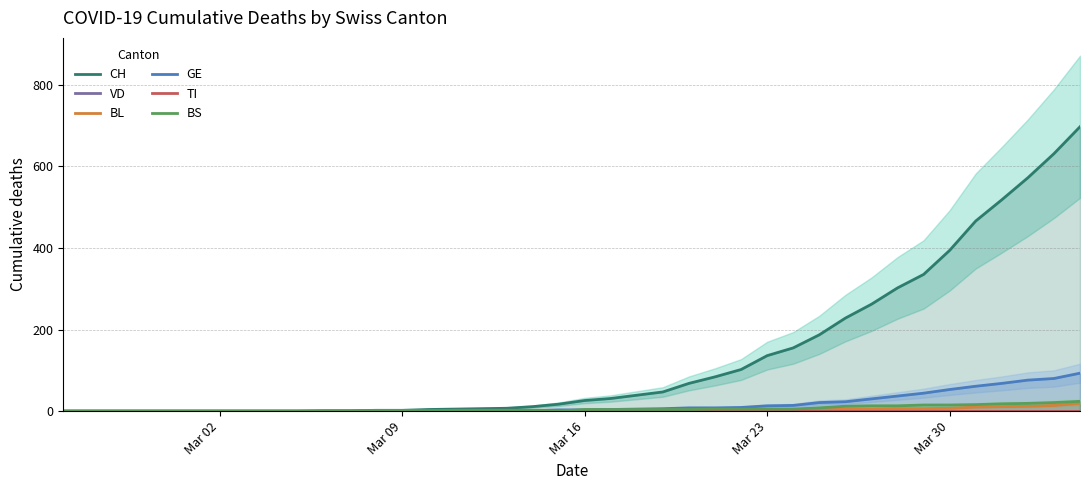

List the series in order of their peak value, lowest first.

VD, TI, BL, BS, GE, CH